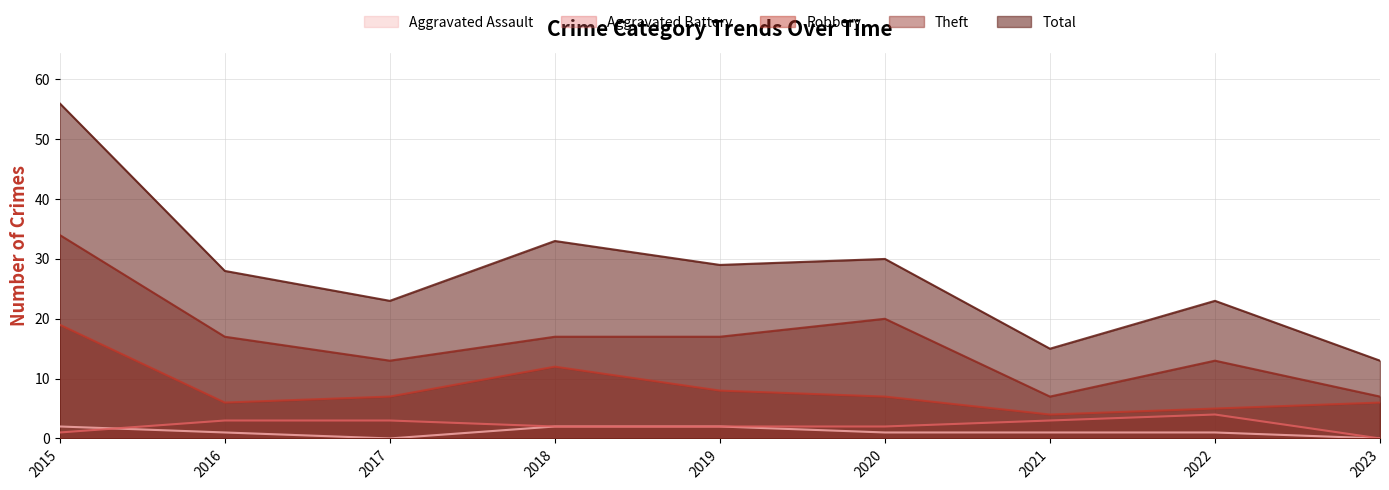

After their last crossing, which series has the higher values: Aggravated Assault or Aggravated Battery?

Aggravated Battery